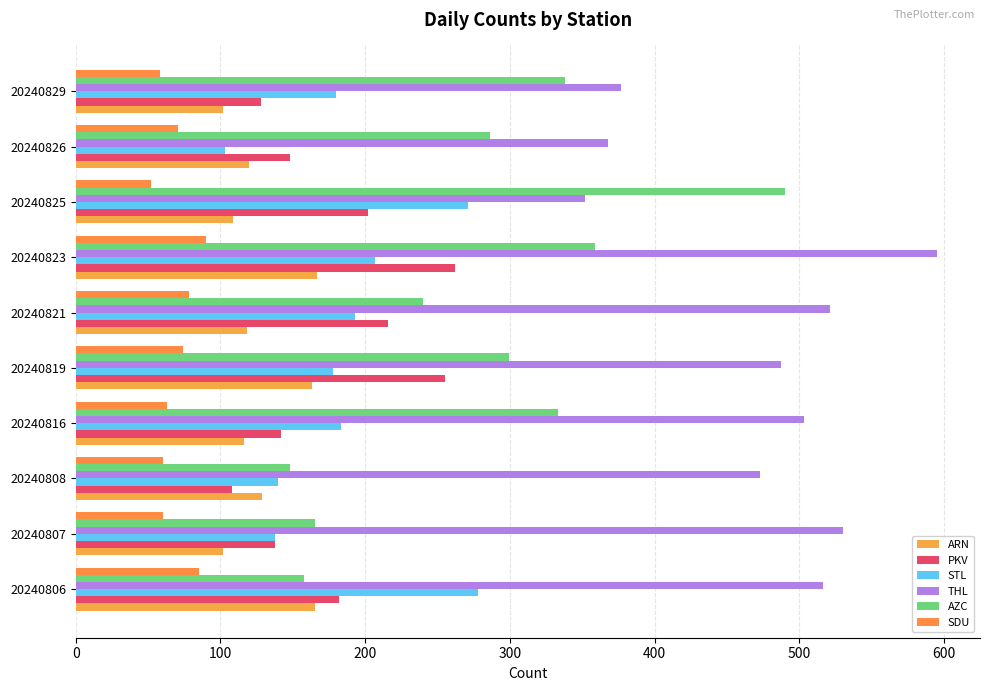

What is the difference between the second highest and second lowest values in the SDU series?

27